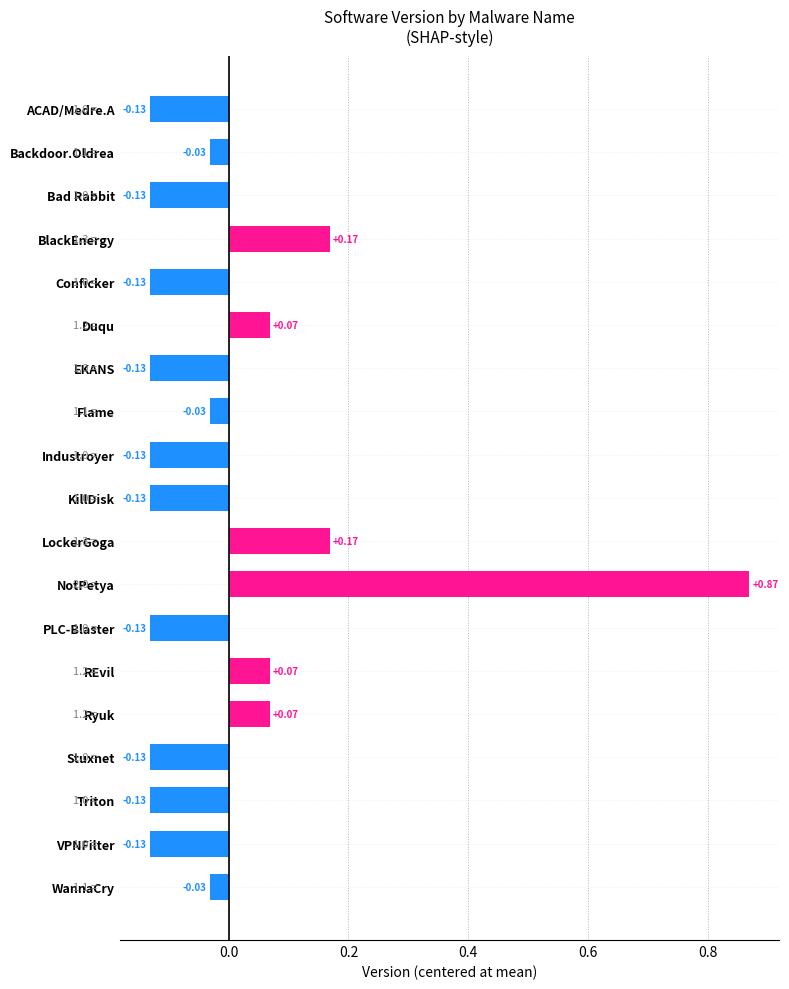

Between Duqu and Industroyer, which is larger?

Duqu